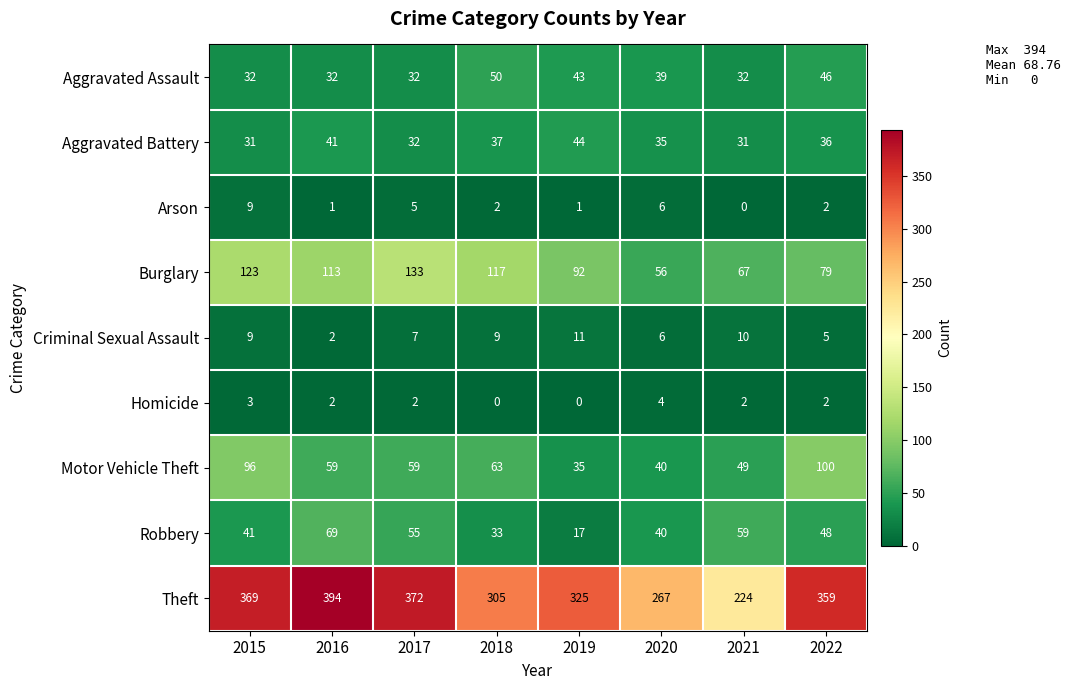

What is the sum of the Aggravated Assault values at 2017 and 2018?

82